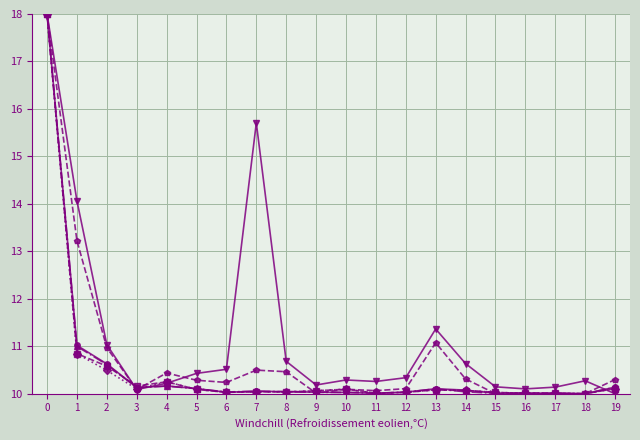

What is the difference between the highest and lowest values at 12?

0.3